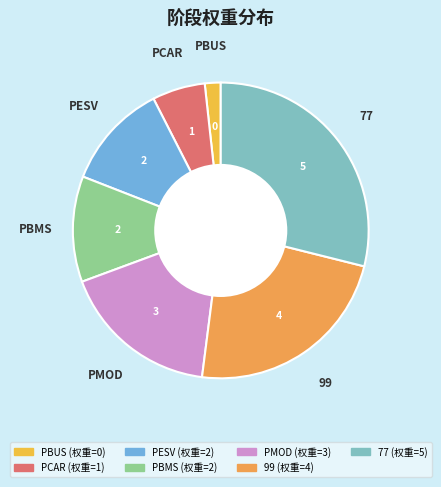

Which slice is the largest?

77